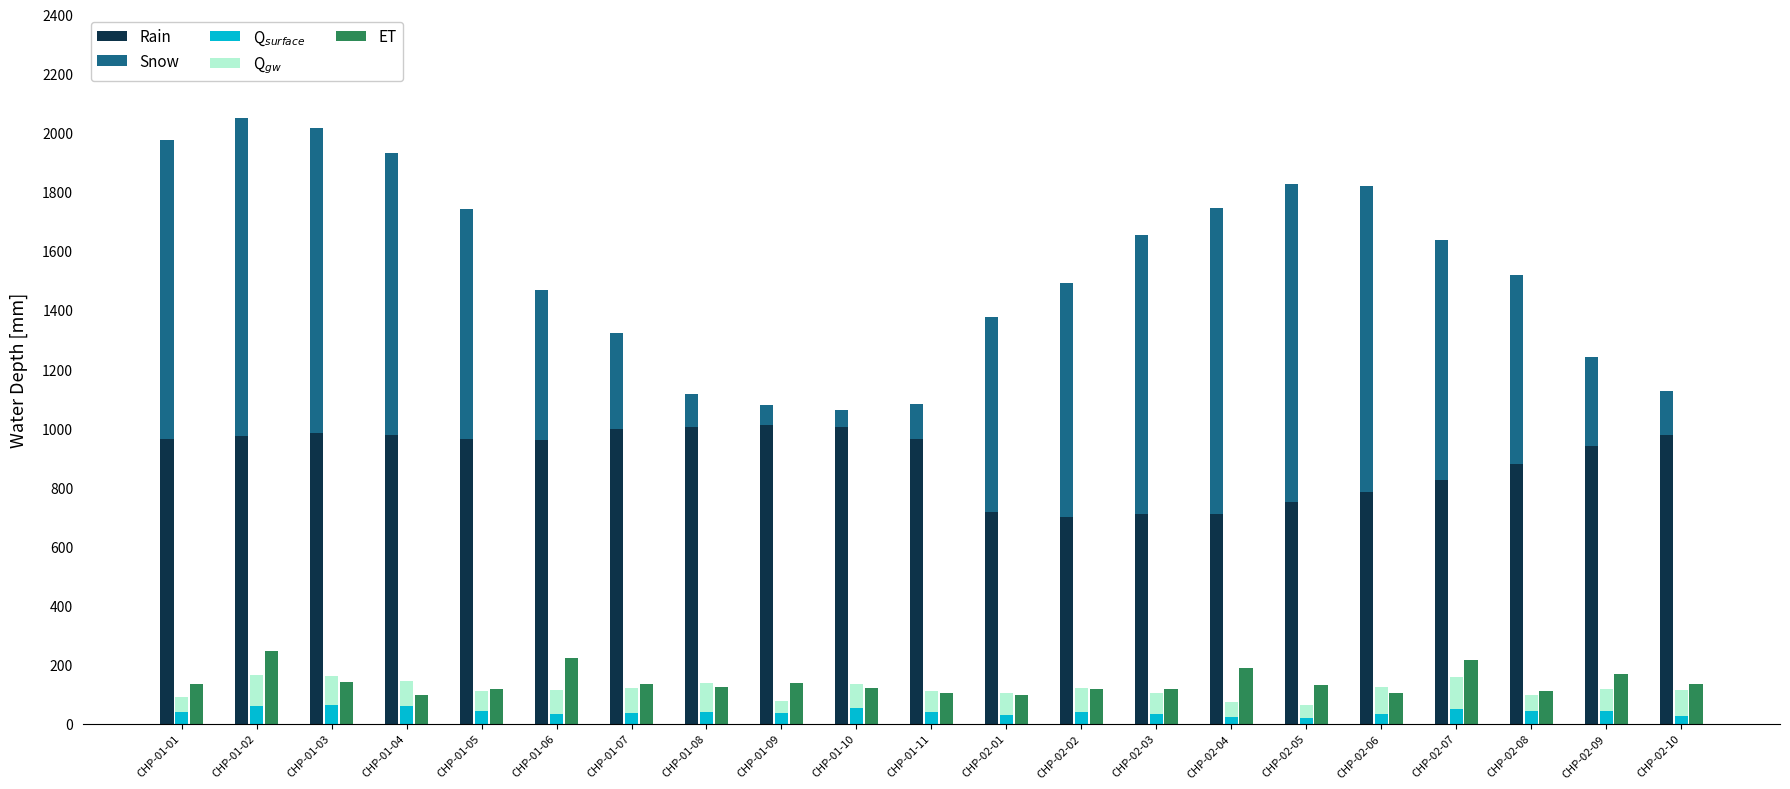

Rank the categories by Q$_{gw}$ value from highest to lowest.

CHP-02-07, CHP-01-02, CHP-01-03, CHP-01-08, CHP-02-06, CHP-02-10, CHP-01-04, CHP-01-07, CHP-01-06, CHP-01-10, CHP-02-02, CHP-02-01, CHP-02-09, CHP-01-11, CHP-01-05, CHP-02-03, CHP-02-08, CHP-01-01, CHP-02-04, CHP-02-05, CHP-01-09